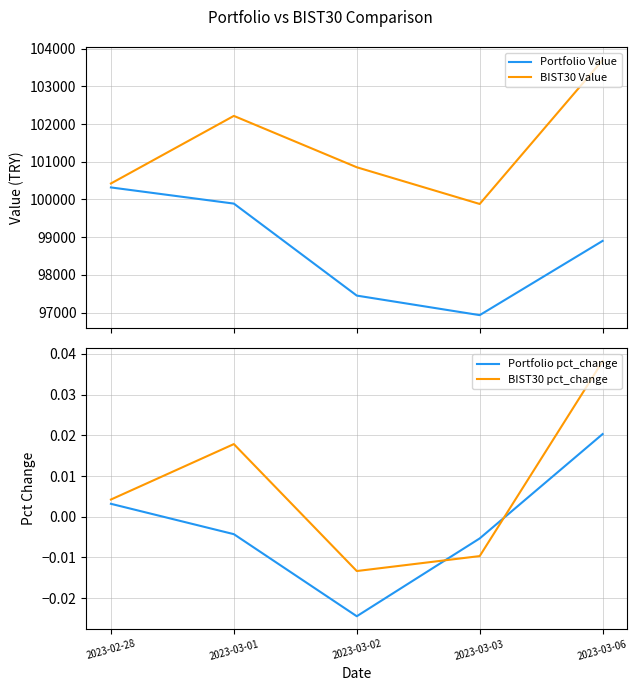

At which category is the sum across all series the highest?

2023-03-06